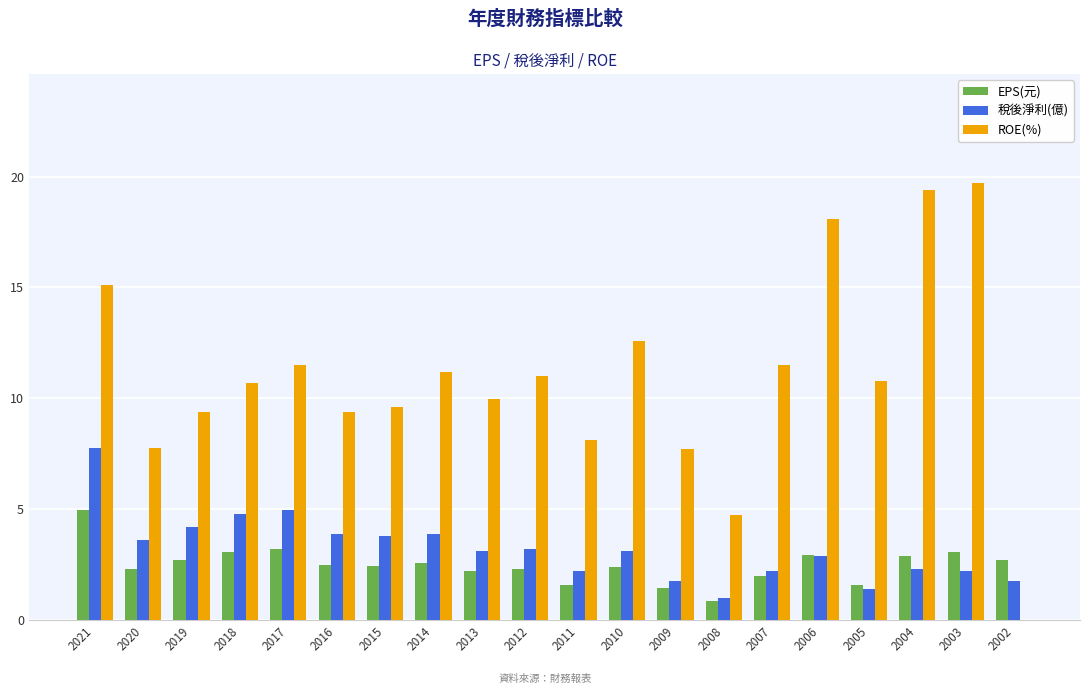

At which category is the sum across all series the highest?

2021